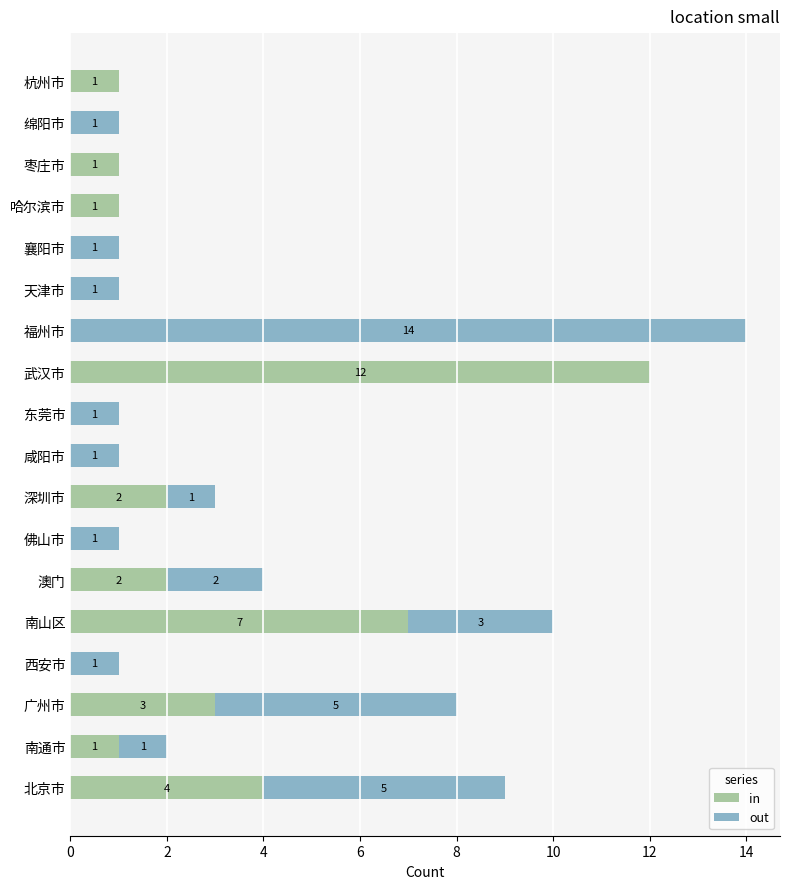

Where is in nearest to the value 6?

南山区